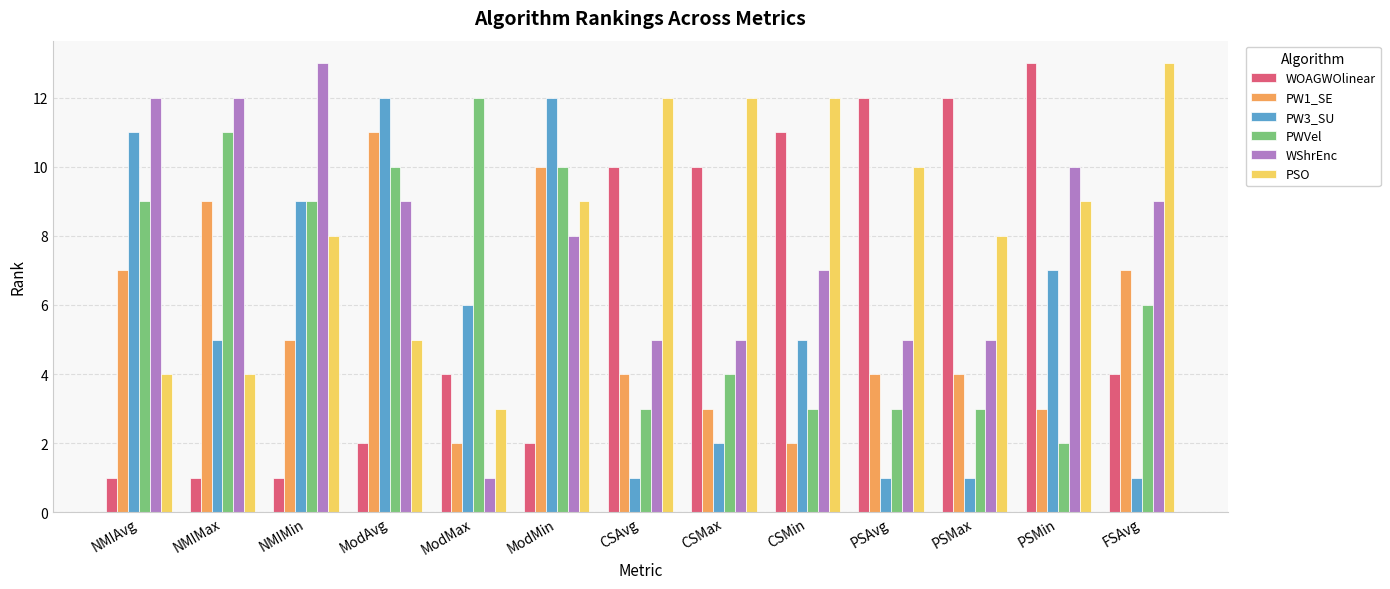

What is the maximum value shown in the chart?

13